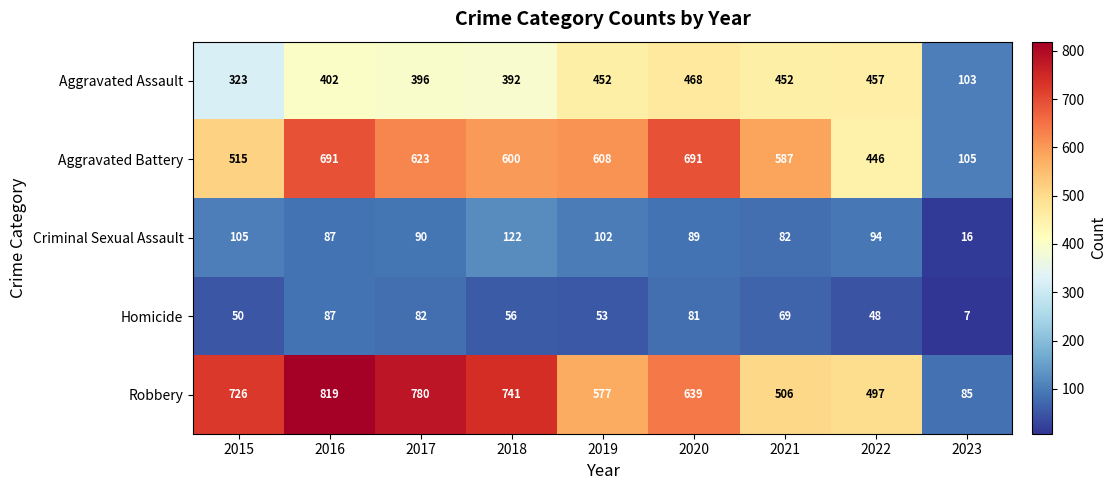

Count the number of data series in this chart.

5